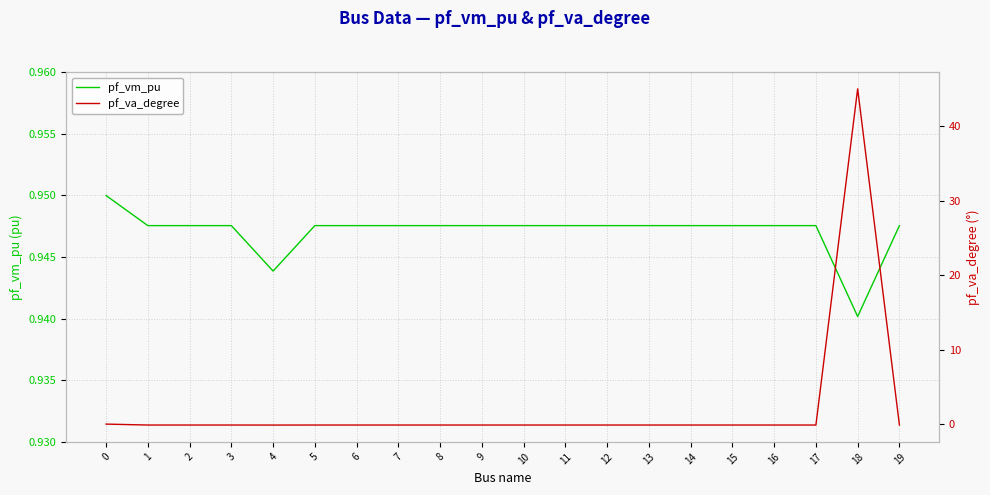

The pf_va_degree series shows -0.1 at 8. True or false?

False